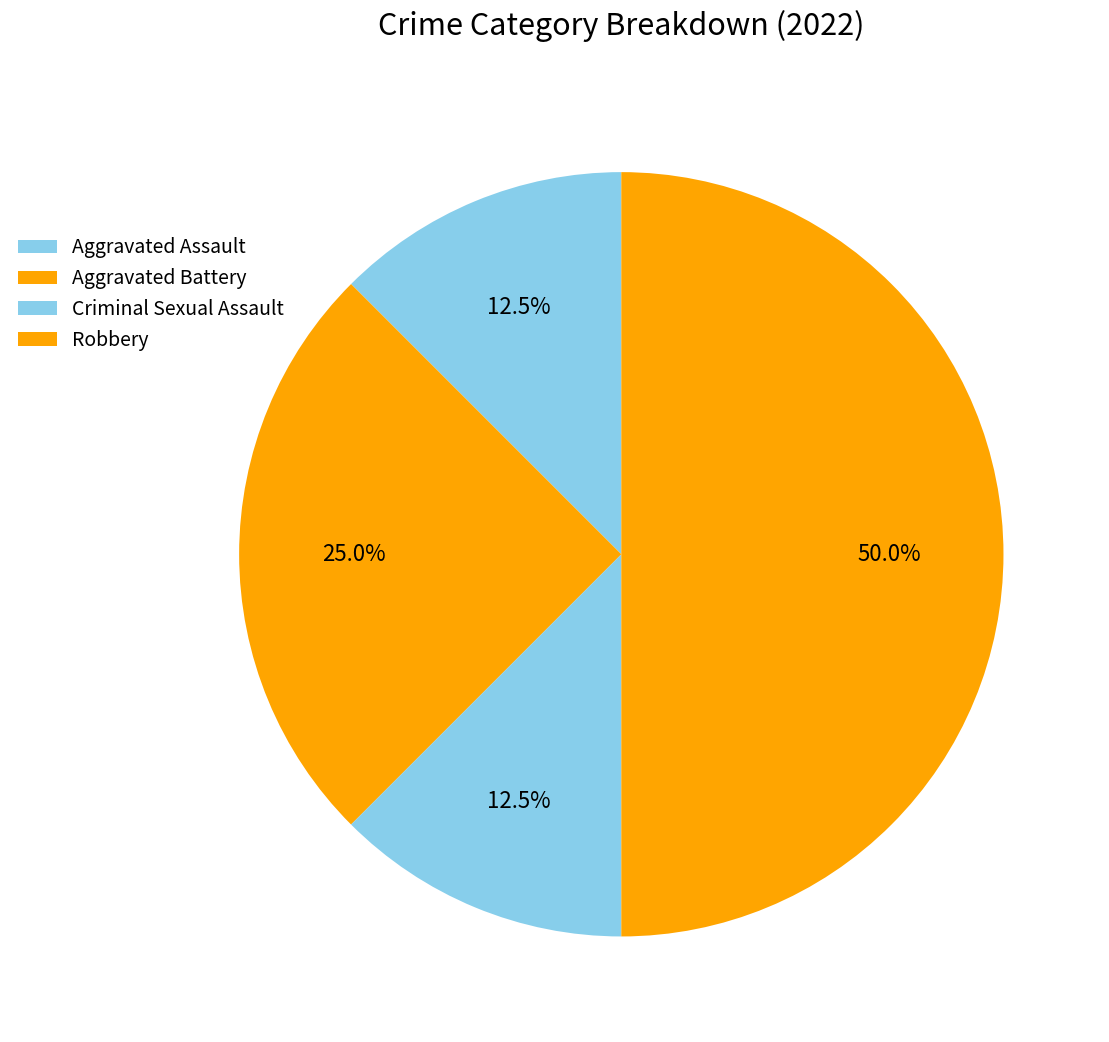

Rank the categories by value from highest to lowest.

Robbery, Aggravated Battery, Aggravated Assault, Criminal Sexual Assault